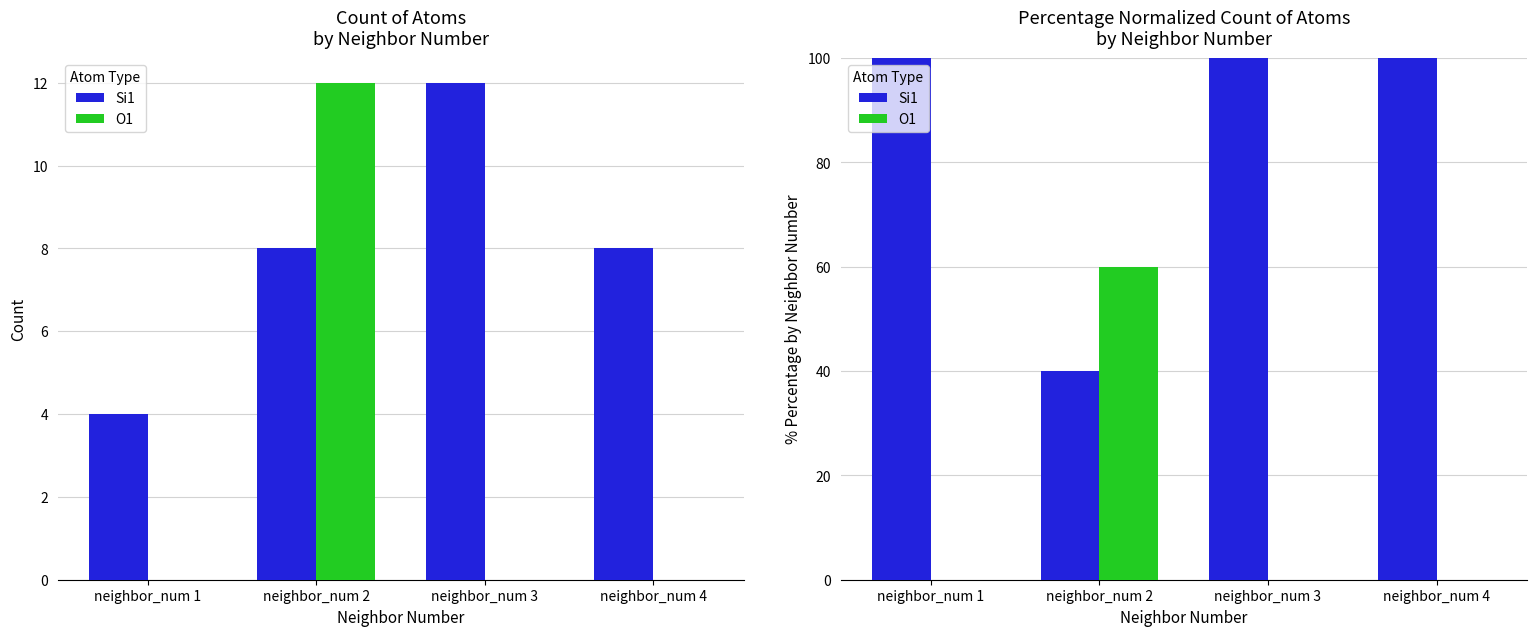

What is the maximum value shown in the chart?

100